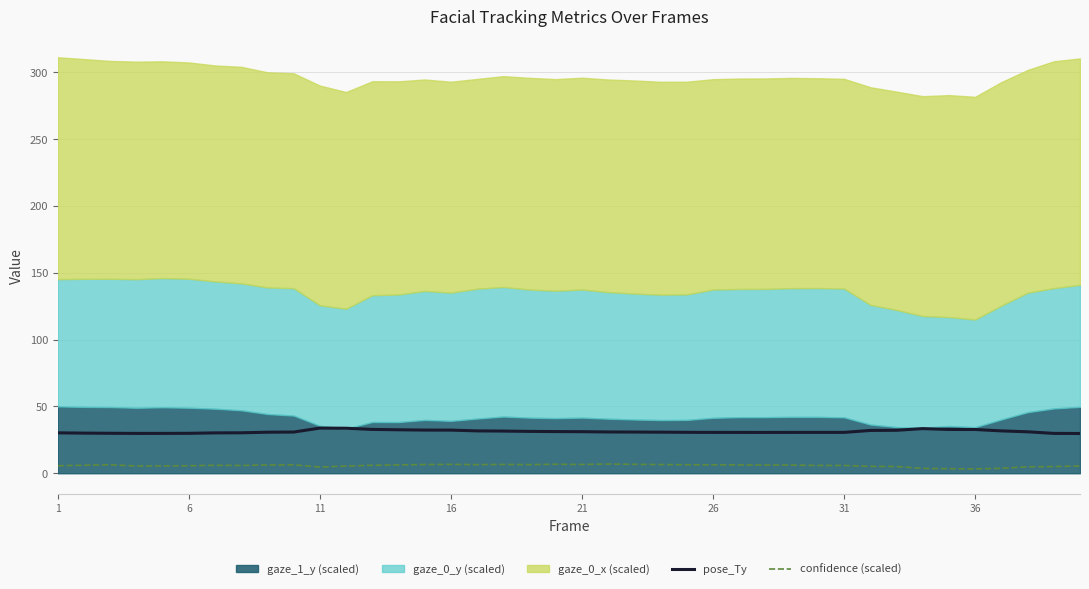

True or false: confidence (scaled) and pose_Ty intersect in this chart.

False